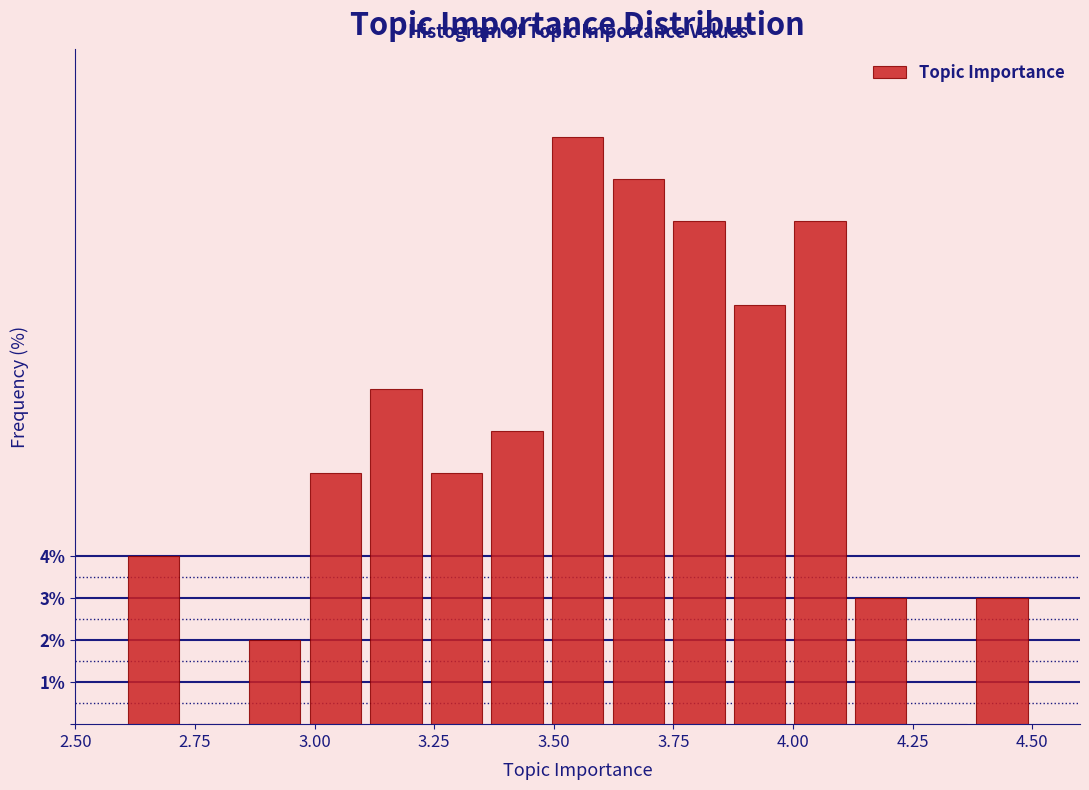

Around what value on the x-axis is the tallest bar? Give the approximate position of its centre, as read against the axis.

3.55